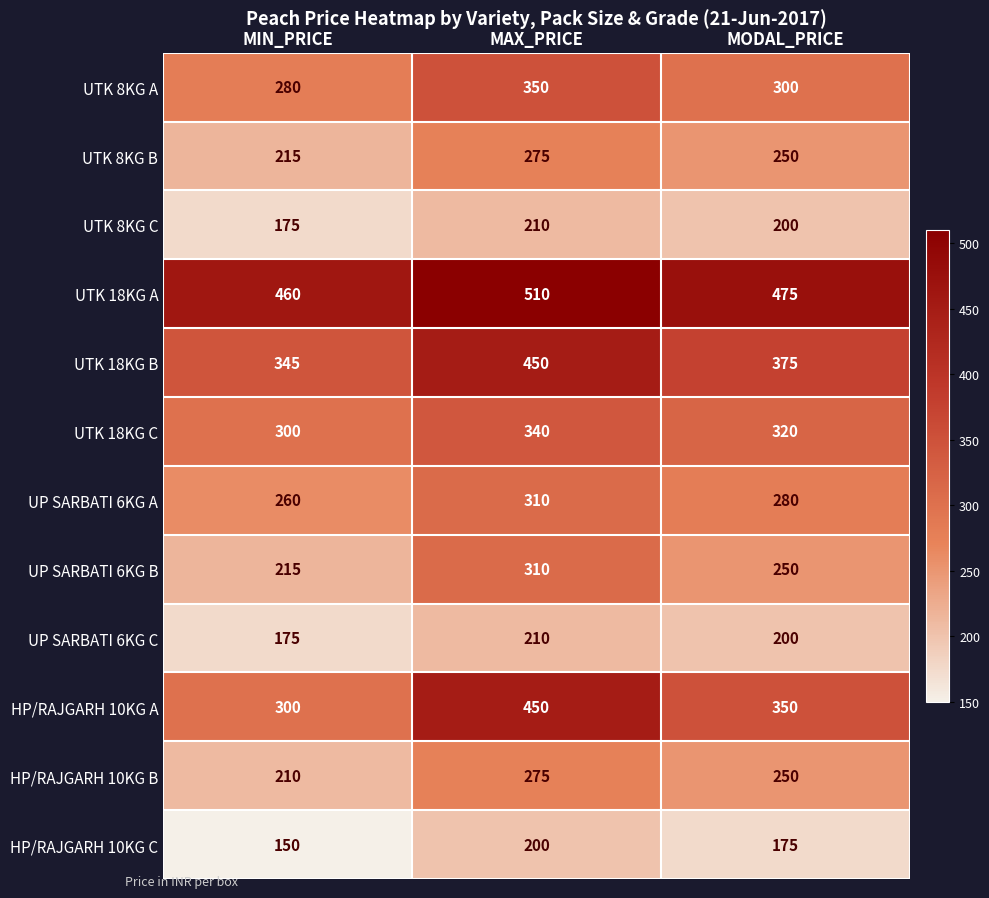

The UP SARBATI 6KG C series shows 320 at MODAL_PRICE. True or false?

False